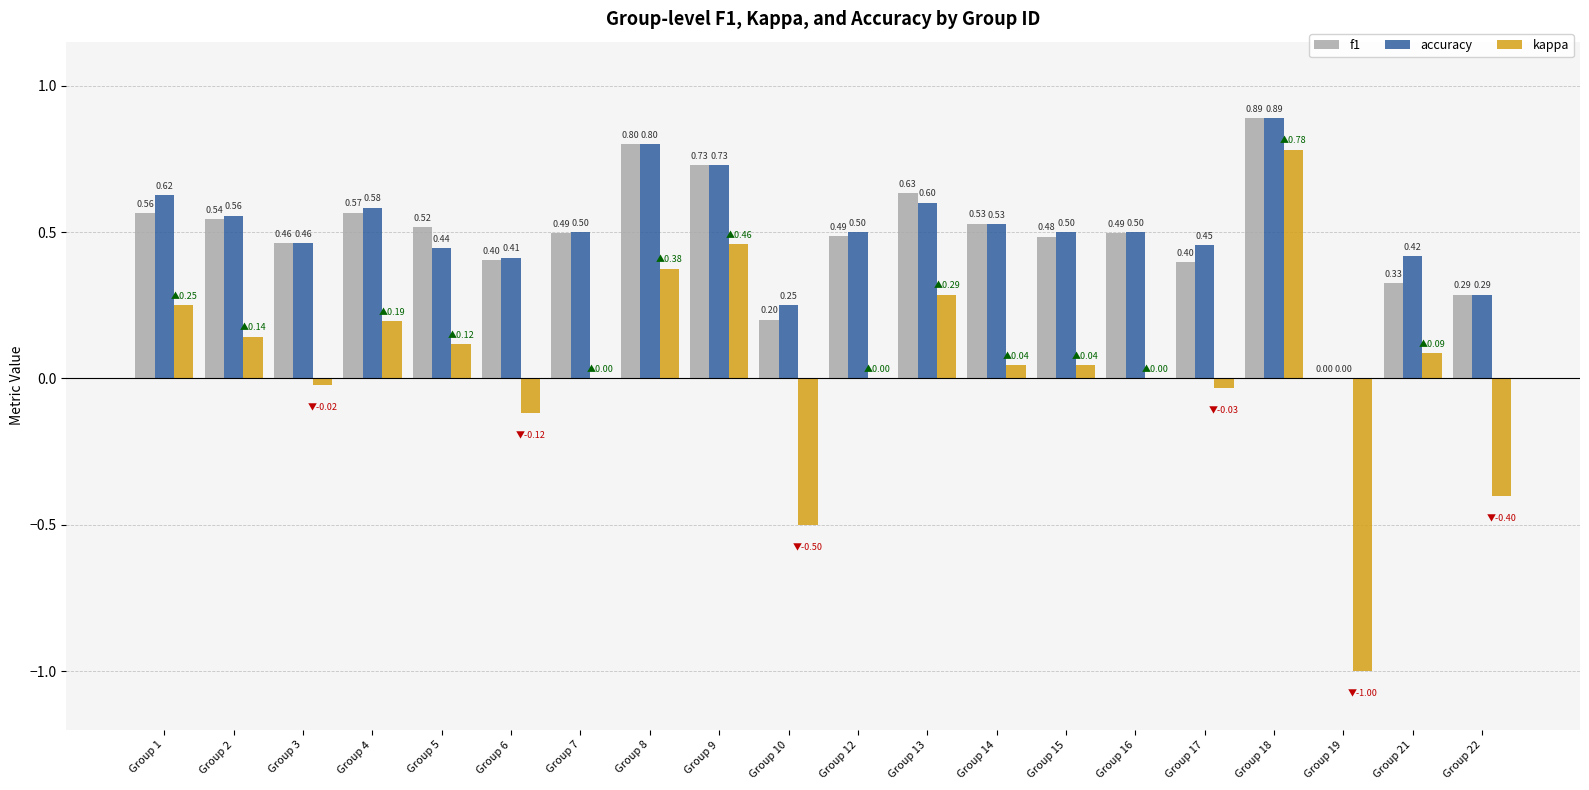

How many groups of bars are there?

20